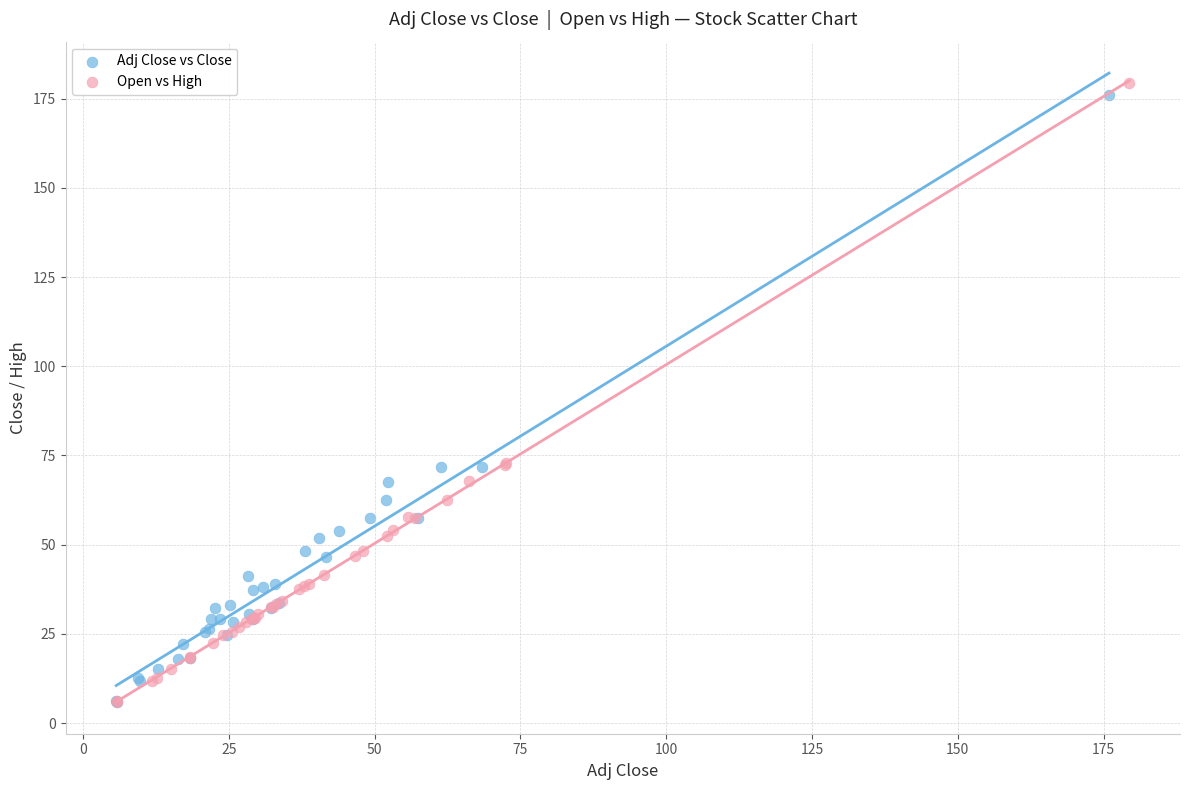

Which series has the widest spread of Y values?

Open vs High